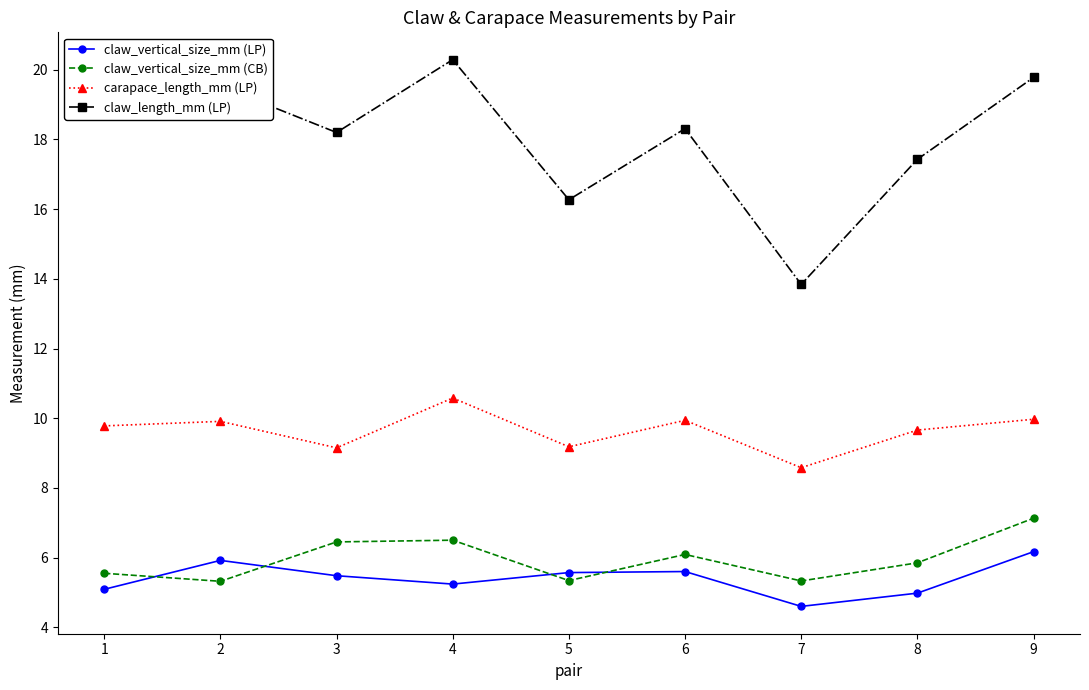

At which category does claw_length_mm (LP) reach its first local valley?

3